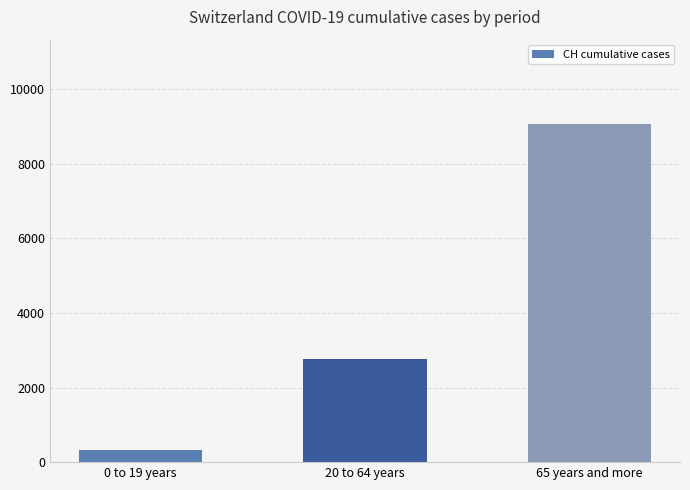

At which label is the value closest to 4697?

20 to 64 years